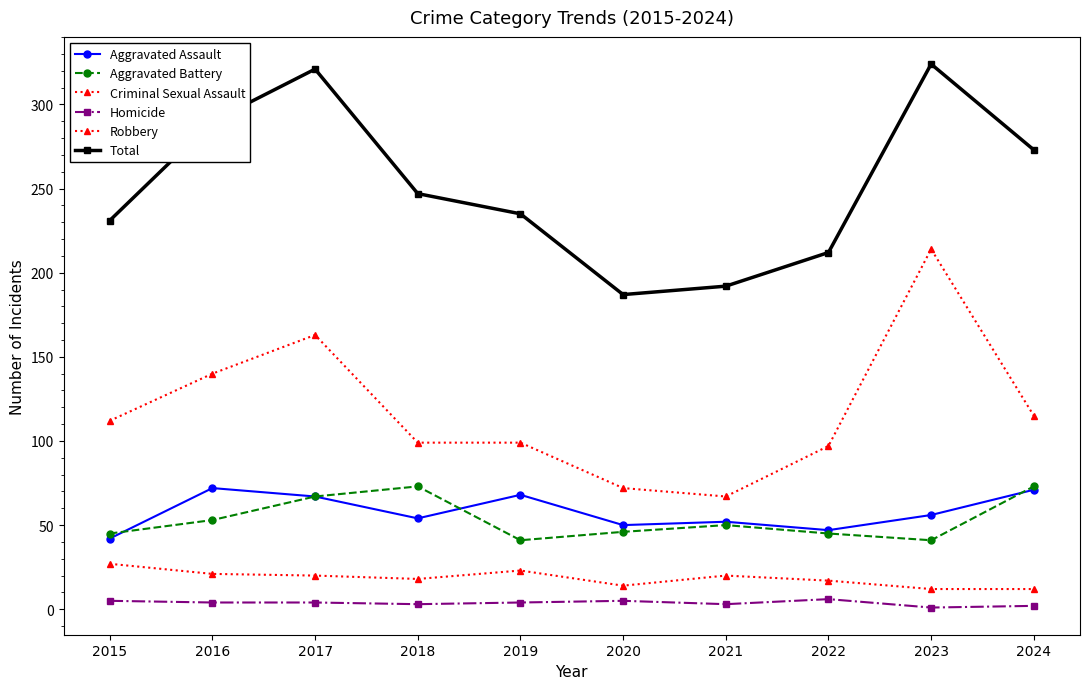

How many interior local valleys does the Total series have?

1